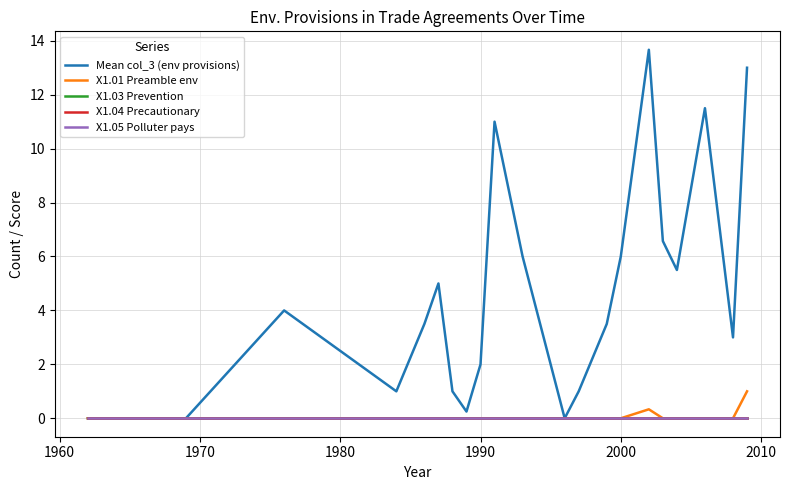

What is the difference between the maximum and minimum values in the Mean col_3 (env provisions) series?

13.7